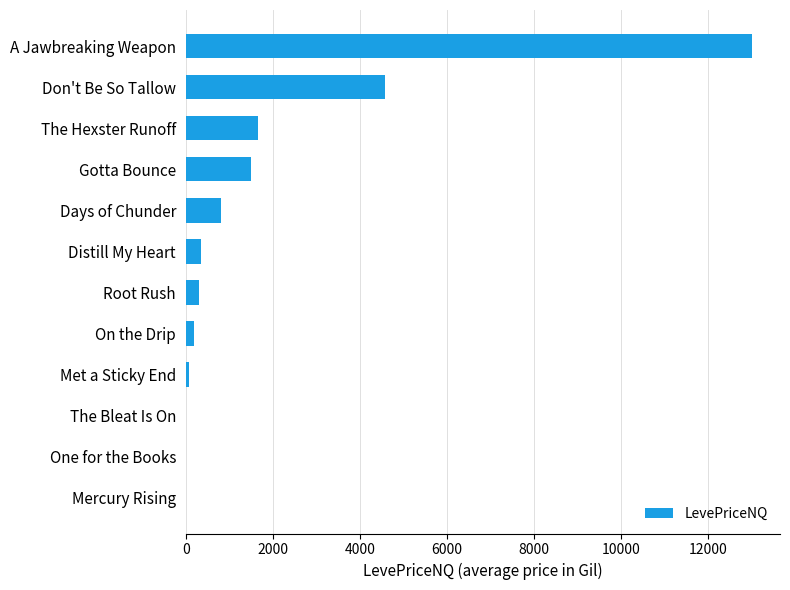

Are the bars horizontal?

Yes